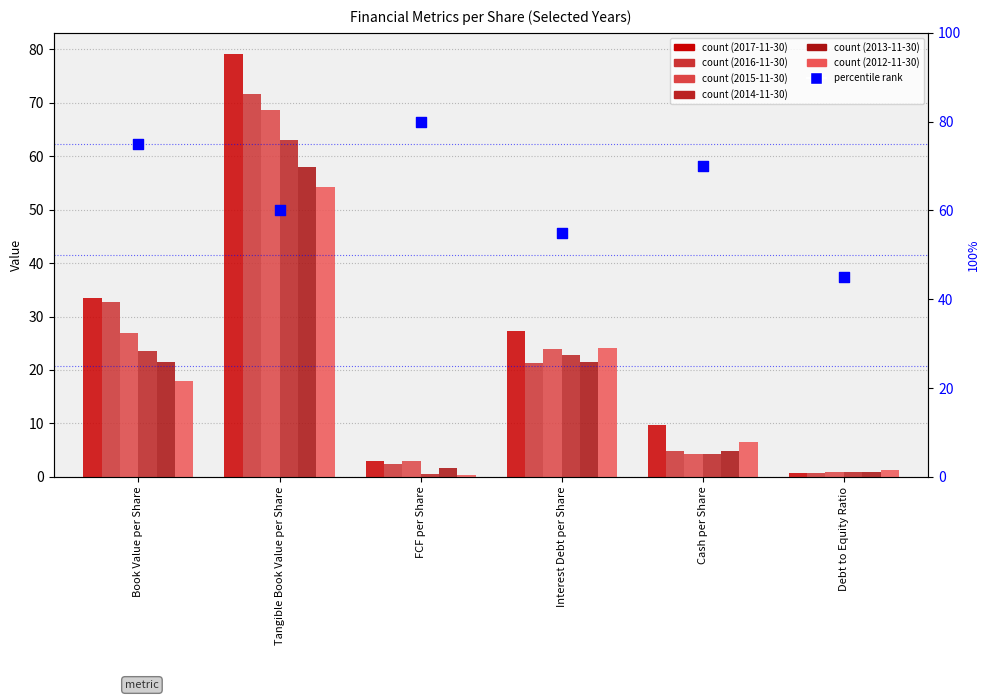

Which has a higher value, Book Value per Share or Debt to Equity Ratio?

Book Value per Share